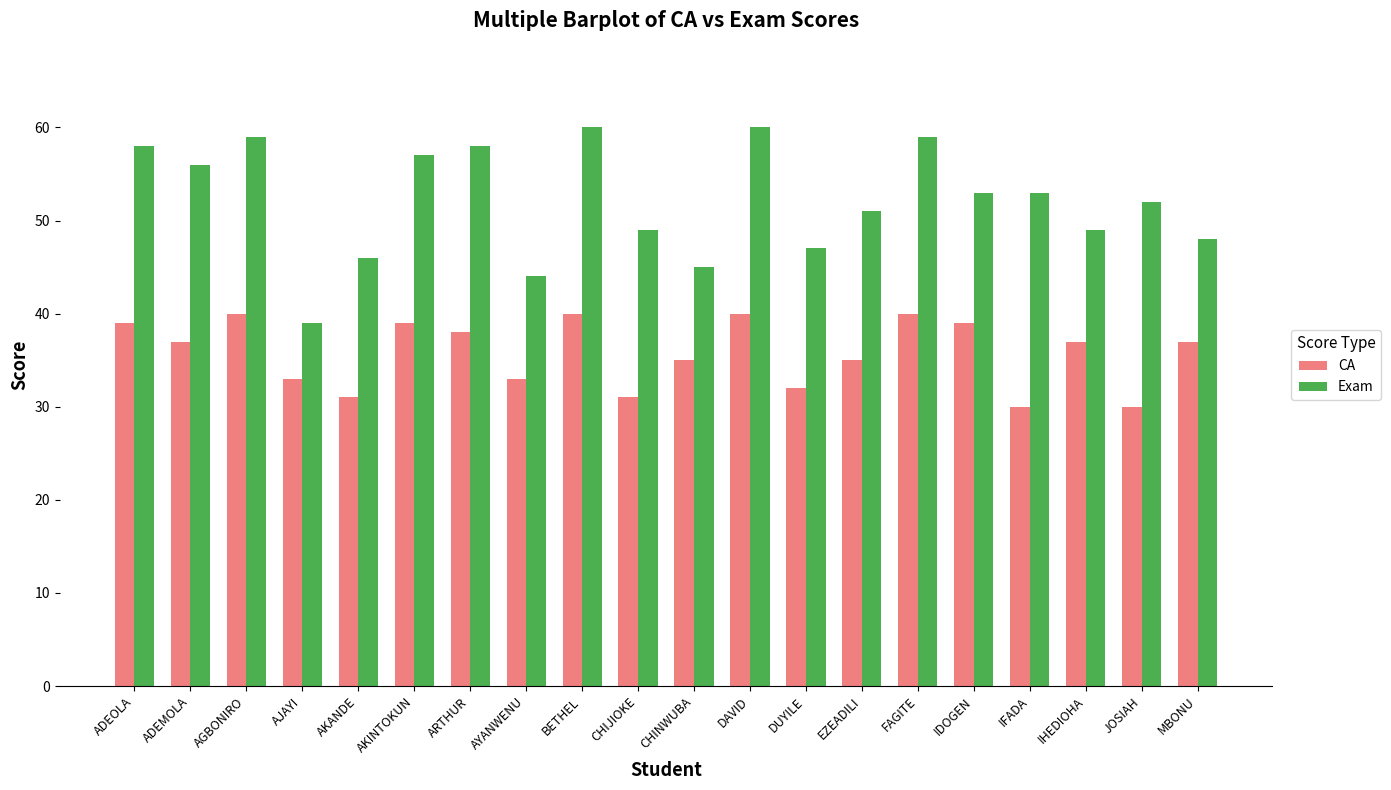

Rank the series at MBONU from lowest to highest value.

CA, Exam